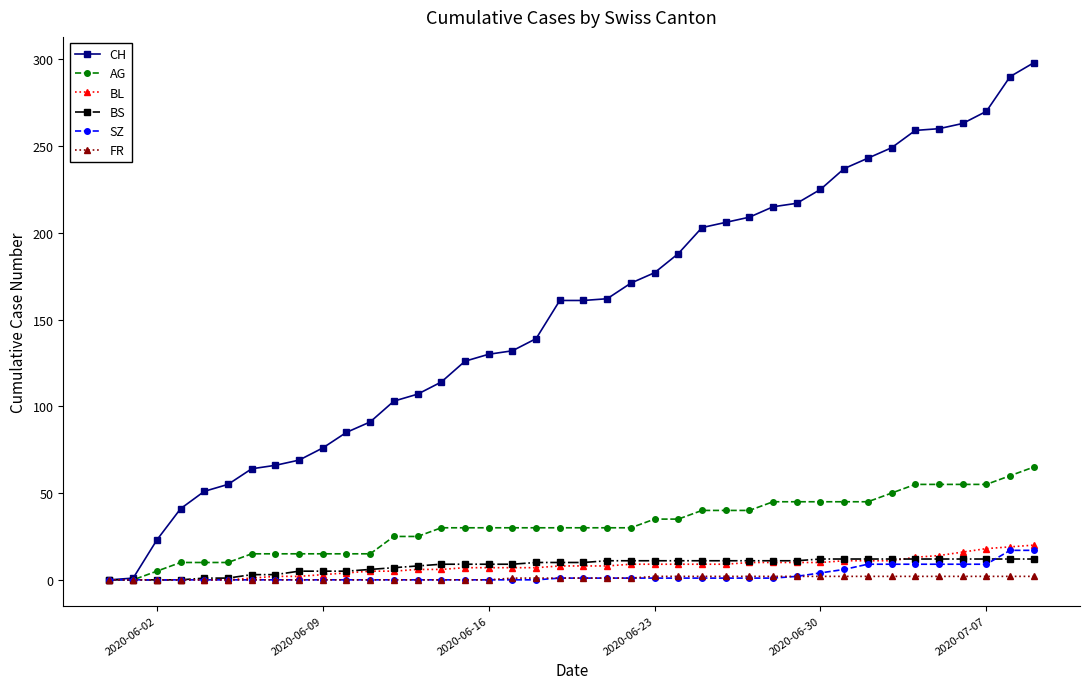

How many series are shown in this chart?

6